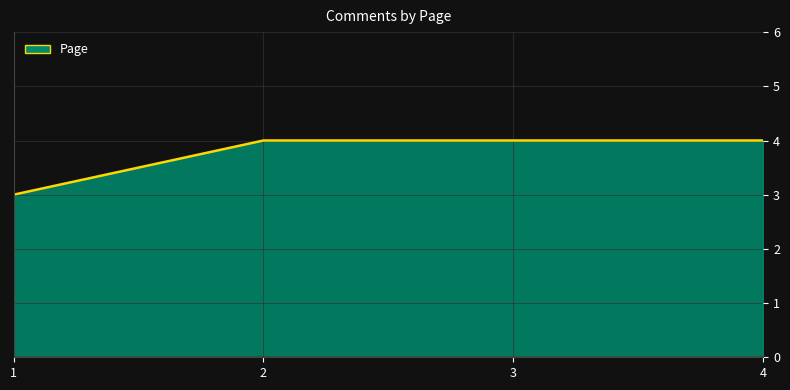

The chart shows a value of 1 at 4. True or false?

False